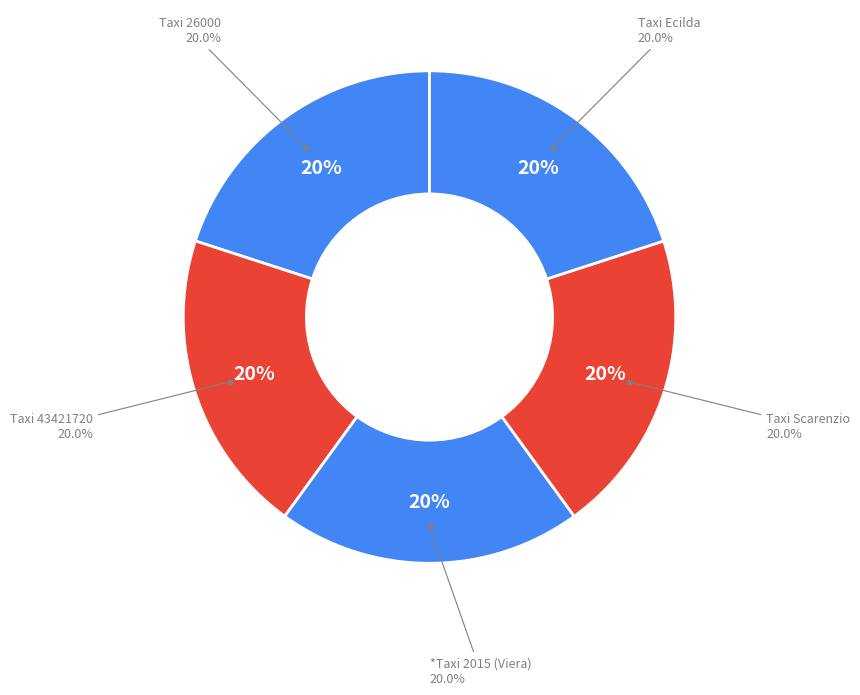

To the nearest percent, what is the average slice percentage?

20%